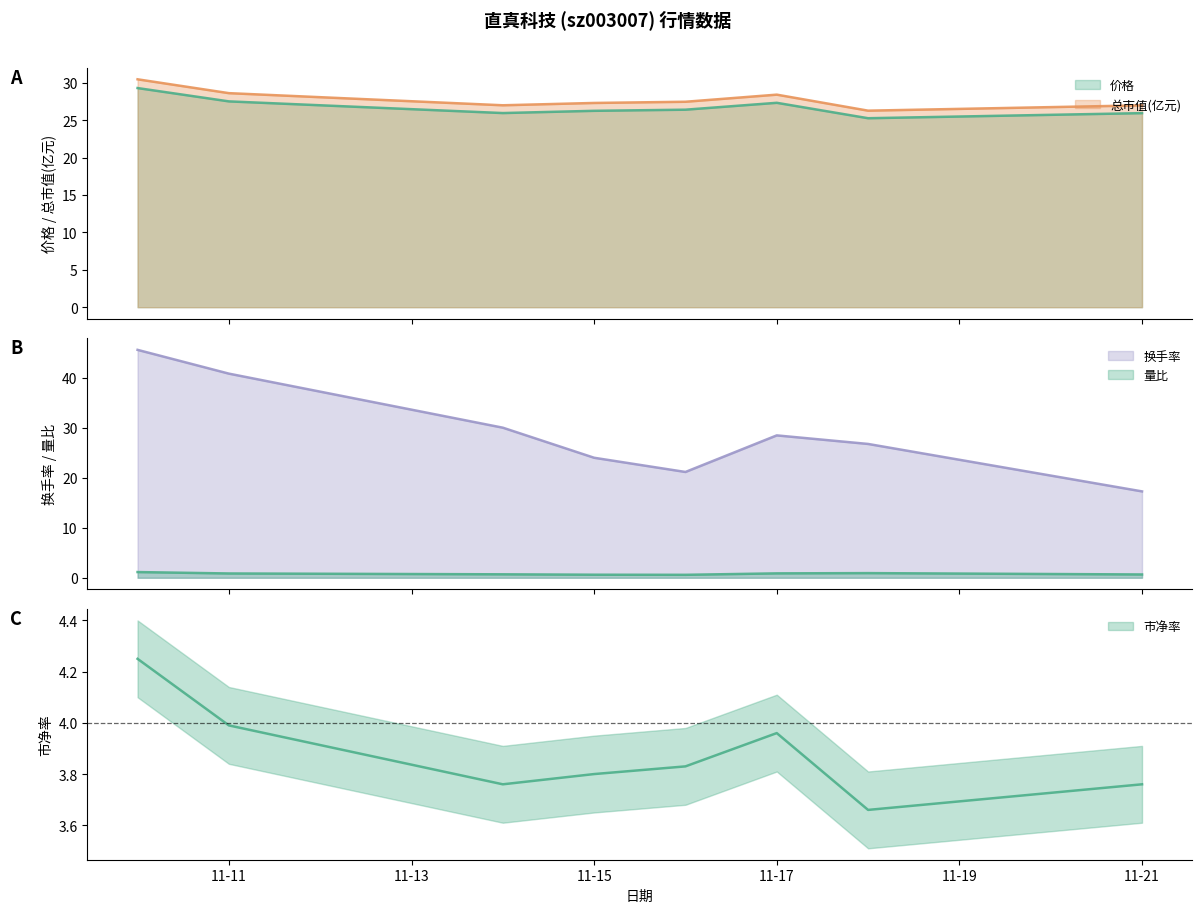

At which category does 总市值(亿元) reach its first local valley?

2022-11-14